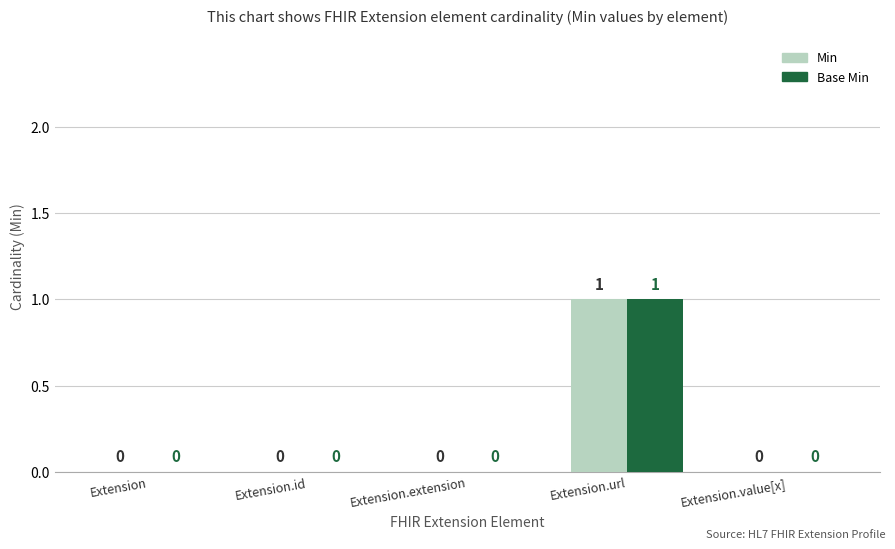

How many positive values does the Min series have?

1